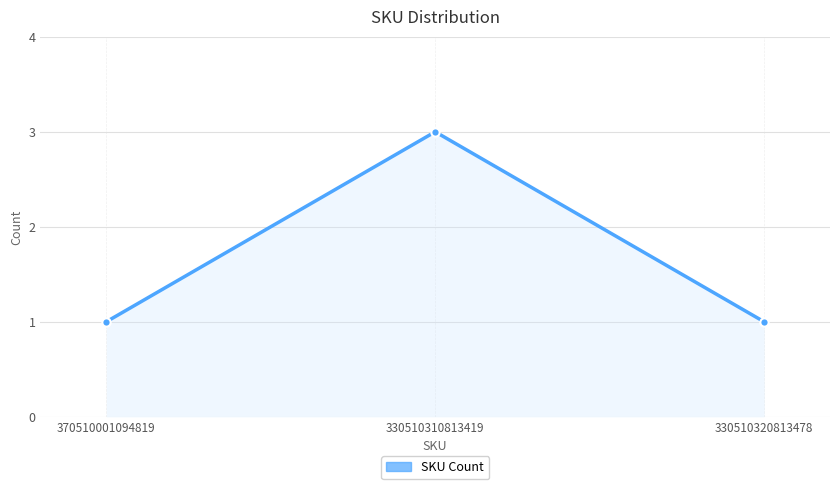

The value at 370510001094819 is 2. True or false?

False